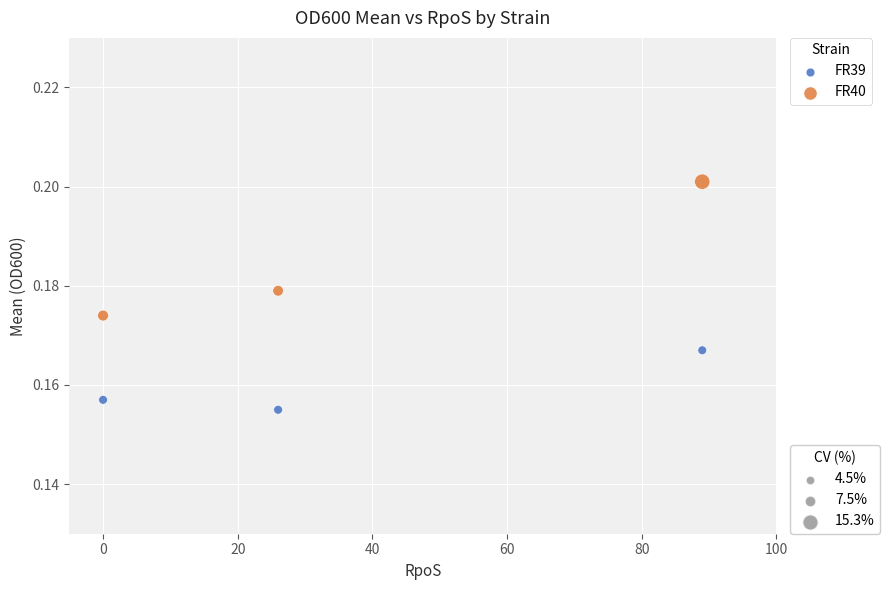

Across all data points, what is the range of X values (max minus min)?

89.0